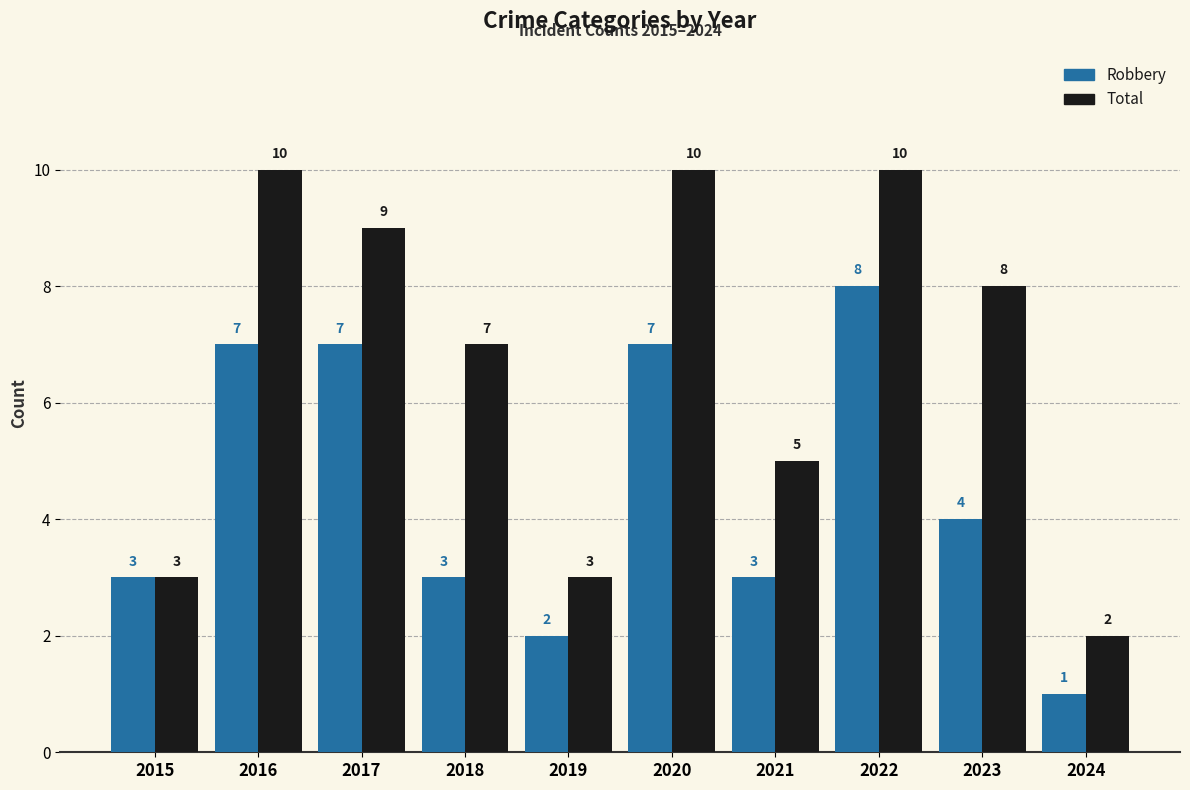

What is the greatest value displayed?

10